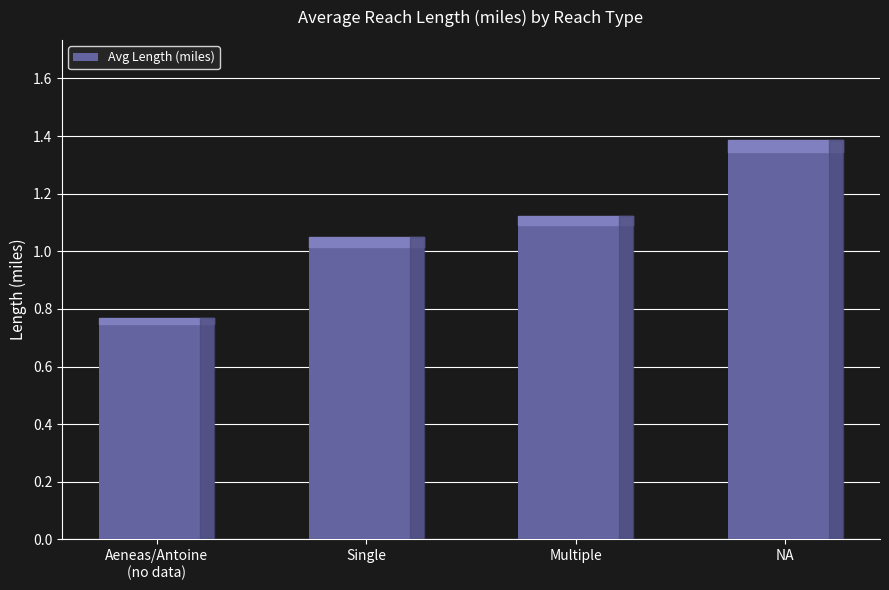

The value at Single is 0.2. True or false?

False